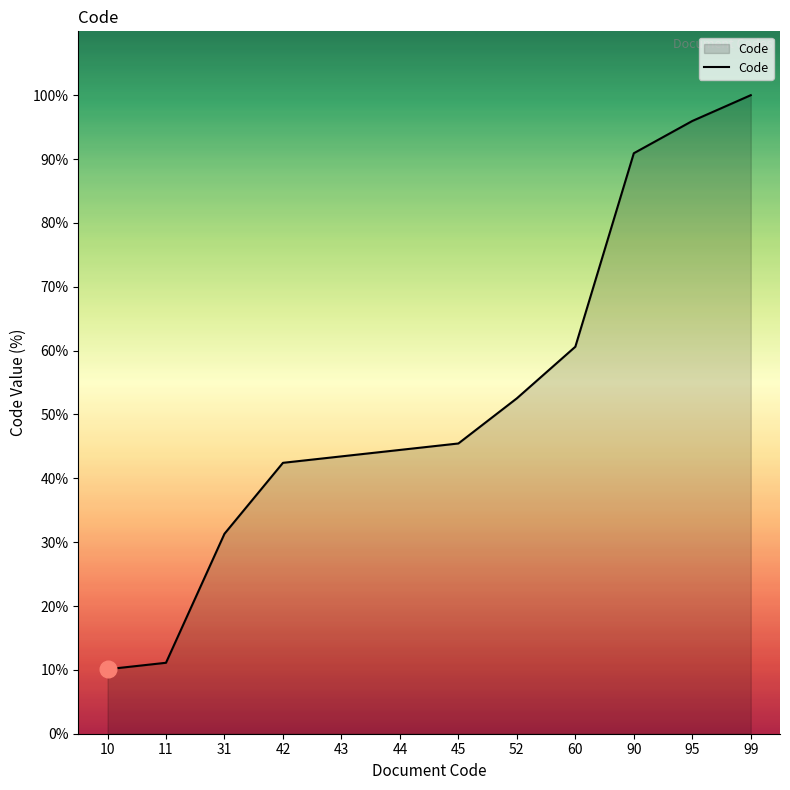

Reading right to left, extract all data points from this chart.

99=100.0	95=96.0	90=90.9	60=60.6	52=52.5	45=45.5	44=44.4	43=43.4	42=42.4	31=31.3	11=11.1	10=10.1